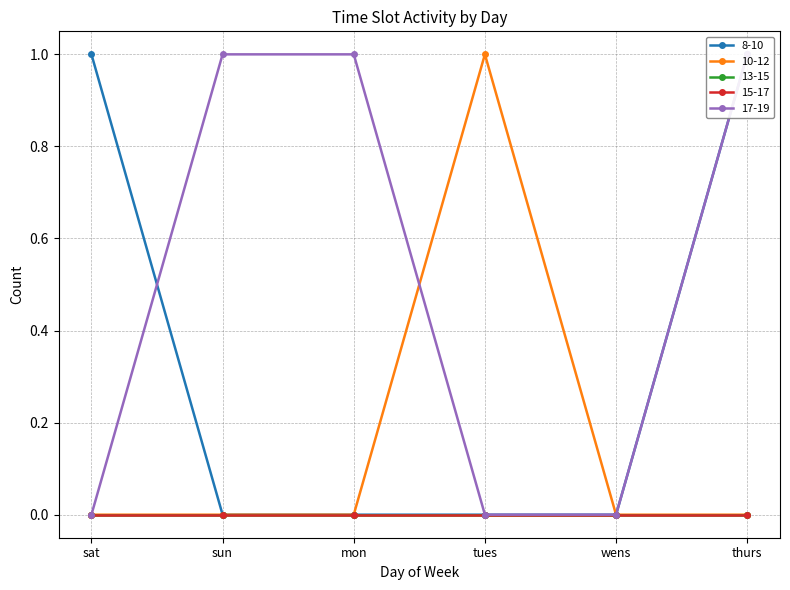

At which label is 10-12 closest to 0?

sat